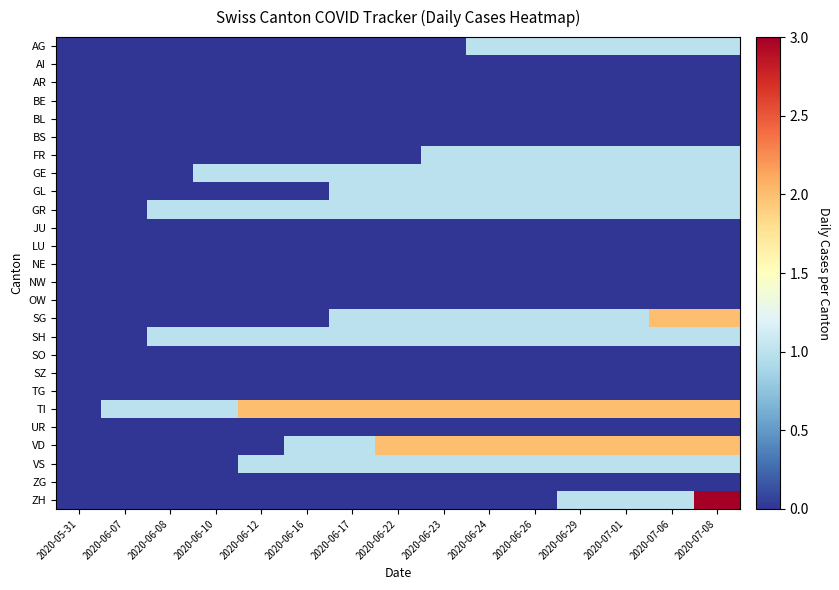

Reading left to right, extract all data points from this chart.

AG: 2020-05-31=0	2020-06-07=0	2020-06-08=0	2020-06-10=0	2020-06-12=0	2020-06-16=0	2020-06-17=0	2020-06-22=0	2020-06-23=0	2020-06-24=1	2020-06-26=1	2020-06-29=1	2020-07-01=1	2020-07-06=1	2020-07-08=1
AI: 2020-05-31=0	2020-06-07=0	2020-06-08=0	2020-06-10=0	2020-06-12=0	2020-06-16=0	2020-06-17=0	2020-06-22=0	2020-06-23=0	2020-06-24=0	2020-06-26=0	2020-06-29=0	2020-07-01=0	2020-07-06=0	2020-07-08=0
AR: 2020-05-31=0	2020-06-07=0	2020-06-08=0	2020-06-10=0	2020-06-12=0	2020-06-16=0	2020-06-17=0	2020-06-22=0	2020-06-23=0	2020-06-24=0	2020-06-26=0	2020-06-29=0	2020-07-01=0	2020-07-06=0	2020-07-08=0
BE: 2020-05-31=0	2020-06-07=0	2020-06-08=0	2020-06-10=0	2020-06-12=0	2020-06-16=0	2020-06-17=0	2020-06-22=0	2020-06-23=0	2020-06-24=0	2020-06-26=0	2020-06-29=0	2020-07-01=0	2020-07-06=0	2020-07-08=0
BL: 2020-05-31=0	2020-06-07=0	2020-06-08=0	2020-06-10=0	2020-06-12=0	2020-06-16=0	2020-06-17=0	2020-06-22=0	2020-06-23=0	2020-06-24=0	2020-06-26=0	2020-06-29=0	2020-07-01=0	2020-07-06=0	2020-07-08=0
BS: 2020-05-31=0	2020-06-07=0	2020-06-08=0	2020-06-10=0	2020-06-12=0	2020-06-16=0	2020-06-17=0	2020-06-22=0	2020-06-23=0	2020-06-24=0	2020-06-26=0	2020-06-29=0	2020-07-01=0	2020-07-06=0	2020-07-08=0
FR: 2020-05-31=0	2020-06-07=0	2020-06-08=0	2020-06-10=0	2020-06-12=0	2020-06-16=0	2020-06-17=0	2020-06-22=0	2020-06-23=1	2020-06-24=1	2020-06-26=1	2020-06-29=1	2020-07-01=1	2020-07-06=1	2020-07-08=1
GE: 2020-05-31=0	2020-06-07=0	2020-06-08=0	2020-06-10=1	2020-06-12=1	2020-06-16=1	2020-06-17=1	2020-06-22=1	2020-06-23=1	2020-06-24=1	2020-06-26=1	2020-06-29=1	2020-07-01=1	2020-07-06=1	2020-07-08=1
GL: 2020-05-31=0	2020-06-07=0	2020-06-08=0	2020-06-10=0	2020-06-12=0	2020-06-16=0	2020-06-17=1	2020-06-22=1	2020-06-23=1	2020-06-24=1	2020-06-26=1	2020-06-29=1	2020-07-01=1	2020-07-06=1	2020-07-08=1
GR: 2020-05-31=0	2020-06-07=0	2020-06-08=1	2020-06-10=1	2020-06-12=1	2020-06-16=1	2020-06-17=1	2020-06-22=1	2020-06-23=1	2020-06-24=1	2020-06-26=1	2020-06-29=1	2020-07-01=1	2020-07-06=1	2020-07-08=1
JU: 2020-05-31=0	2020-06-07=0	2020-06-08=0	2020-06-10=0	2020-06-12=0	2020-06-16=0	2020-06-17=0	2020-06-22=0	2020-06-23=0	2020-06-24=0	2020-06-26=0	2020-06-29=0	2020-07-01=0	2020-07-06=0	2020-07-08=0
LU: 2020-05-31=0	2020-06-07=0	2020-06-08=0	2020-06-10=0	2020-06-12=0	2020-06-16=0	2020-06-17=0	2020-06-22=0	2020-06-23=0	2020-06-24=0	2020-06-26=0	2020-06-29=0	2020-07-01=0	2020-07-06=0	2020-07-08=0
NE: 2020-05-31=0	2020-06-07=0	2020-06-08=0	2020-06-10=0	2020-06-12=0	2020-06-16=0	2020-06-17=0	2020-06-22=0	2020-06-23=0	2020-06-24=0	2020-06-26=0	2020-06-29=0	2020-07-01=0	2020-07-06=0	2020-07-08=0
NW: 2020-05-31=0	2020-06-07=0	2020-06-08=0	2020-06-10=0	2020-06-12=0	2020-06-16=0	2020-06-17=0	2020-06-22=0	2020-06-23=0	2020-06-24=0	2020-06-26=0	2020-06-29=0	2020-07-01=0	2020-07-06=0	2020-07-08=0
OW: 2020-05-31=0	2020-06-07=0	2020-06-08=0	2020-06-10=0	2020-06-12=0	2020-06-16=0	2020-06-17=0	2020-06-22=0	2020-06-23=0	2020-06-24=0	2020-06-26=0	2020-06-29=0	2020-07-01=0	2020-07-06=0	2020-07-08=0
SG: 2020-05-31=0	2020-06-07=0	2020-06-08=0	2020-06-10=0	2020-06-12=0	2020-06-16=0	2020-06-17=1	2020-06-22=1	2020-06-23=1	2020-06-24=1	2020-06-26=1	2020-06-29=1	2020-07-01=1	2020-07-06=2	2020-07-08=2
SH: 2020-05-31=0	2020-06-07=0	2020-06-08=1	2020-06-10=1	2020-06-12=1	2020-06-16=1	2020-06-17=1	2020-06-22=1	2020-06-23=1	2020-06-24=1	2020-06-26=1	2020-06-29=1	2020-07-01=1	2020-07-06=1	2020-07-08=1
SO: 2020-05-31=0	2020-06-07=0	2020-06-08=0	2020-06-10=0	2020-06-12=0	2020-06-16=0	2020-06-17=0	2020-06-22=0	2020-06-23=0	2020-06-24=0	2020-06-26=0	2020-06-29=0	2020-07-01=0	2020-07-06=0	2020-07-08=0
SZ: 2020-05-31=0	2020-06-07=0	2020-06-08=0	2020-06-10=0	2020-06-12=0	2020-06-16=0	2020-06-17=0	2020-06-22=0	2020-06-23=0	2020-06-24=0	2020-06-26=0	2020-06-29=0	2020-07-01=0	2020-07-06=0	2020-07-08=0
TG: 2020-05-31=0	2020-06-07=0	2020-06-08=0	2020-06-10=0	2020-06-12=0	2020-06-16=0	2020-06-17=0	2020-06-22=0	2020-06-23=0	2020-06-24=0	2020-06-26=0	2020-06-29=0	2020-07-01=0	2020-07-06=0	2020-07-08=0
TI: 2020-05-31=0	2020-06-07=1	2020-06-08=1	2020-06-10=1	2020-06-12=2	2020-06-16=2	2020-06-17=2	2020-06-22=2	2020-06-23=2	2020-06-24=2	2020-06-26=2	2020-06-29=2	2020-07-01=2	2020-07-06=2	2020-07-08=2
UR: 2020-05-31=0	2020-06-07=0	2020-06-08=0	2020-06-10=0	2020-06-12=0	2020-06-16=0	2020-06-17=0	2020-06-22=0	2020-06-23=0	2020-06-24=0	2020-06-26=0	2020-06-29=0	2020-07-01=0	2020-07-06=0	2020-07-08=0
VD: 2020-05-31=0	2020-06-07=0	2020-06-08=0	2020-06-10=0	2020-06-12=0	2020-06-16=1	2020-06-17=1	2020-06-22=2	2020-06-23=2	2020-06-24=2	2020-06-26=2	2020-06-29=2	2020-07-01=2	2020-07-06=2	2020-07-08=2
VS: 2020-05-31=0	2020-06-07=0	2020-06-08=0	2020-06-10=0	2020-06-12=1	2020-06-16=1	2020-06-17=1	2020-06-22=1	2020-06-23=1	2020-06-24=1	2020-06-26=1	2020-06-29=1	2020-07-01=1	2020-07-06=1	2020-07-08=1
ZG: 2020-05-31=0	2020-06-07=0	2020-06-08=0	2020-06-10=0	2020-06-12=0	2020-06-16=0	2020-06-17=0	2020-06-22=0	2020-06-23=0	2020-06-24=0	2020-06-26=0	2020-06-29=0	2020-07-01=0	2020-07-06=0	2020-07-08=0
ZH: 2020-05-31=0	2020-06-07=0	2020-06-08=0	2020-06-10=0	2020-06-12=0	2020-06-16=0	2020-06-17=0	2020-06-22=0	2020-06-23=0	2020-06-24=0	2020-06-26=0	2020-06-29=1	2020-07-01=1	2020-07-06=1	2020-07-08=3